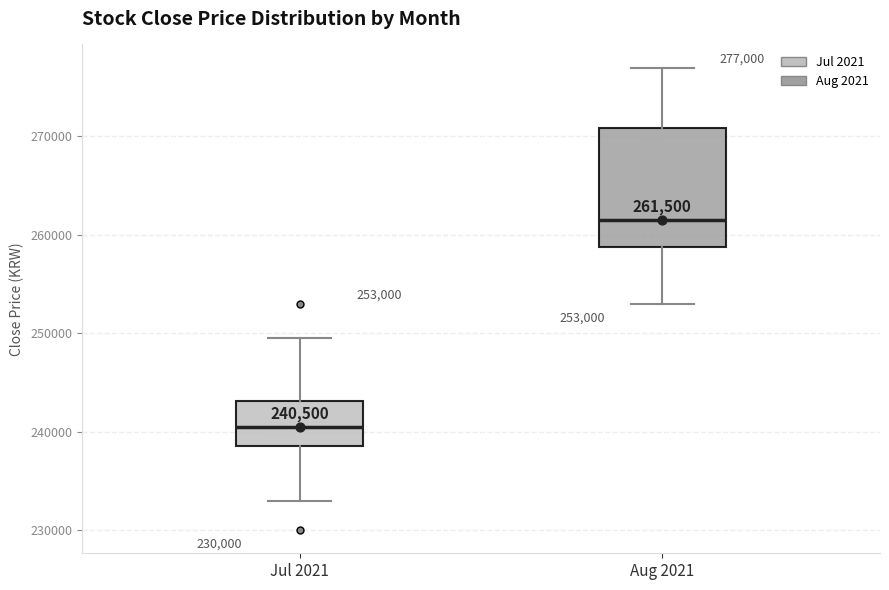

Comparing the boxes themselves (not the whiskers), which one is the tallest?

Aug 2021